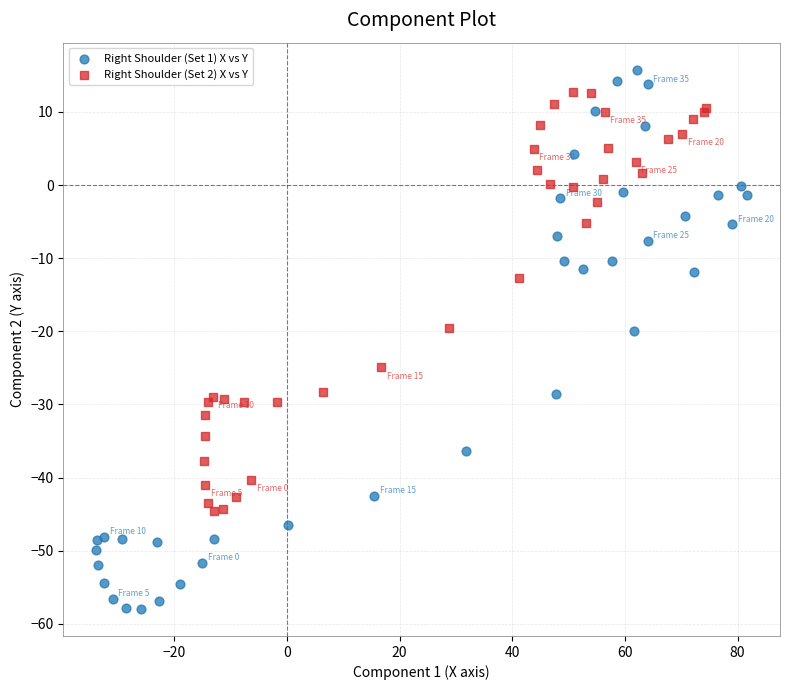

Which series has the largest Y range (max minus min)?

Right Shoulder (Set 1) X vs Y